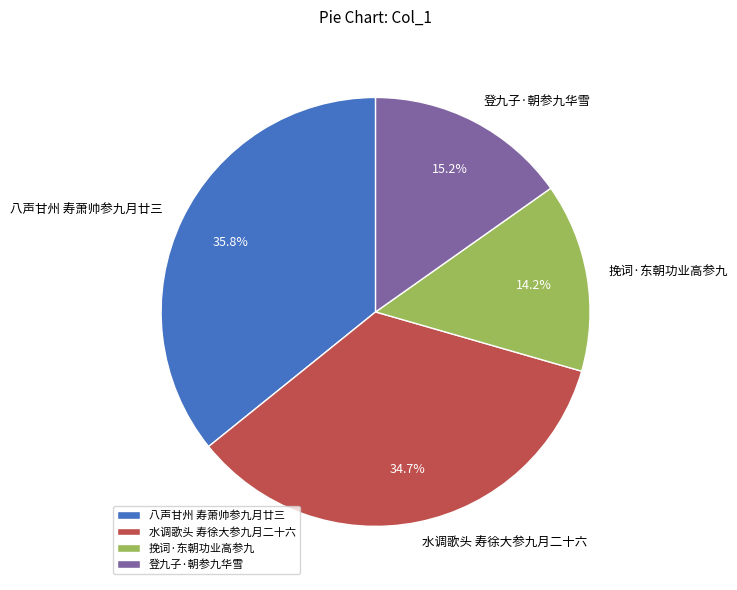

Is 水调歌头 寿徐大参九月二十六 the majority of the pie?

No